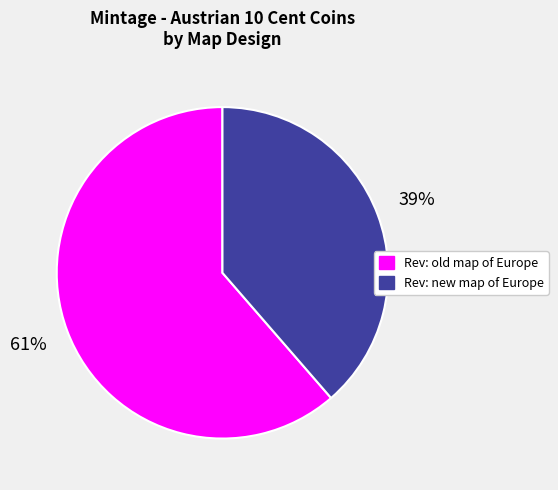

What percentage is the Rev: old map of Europe slice, to the nearest percent?

61%